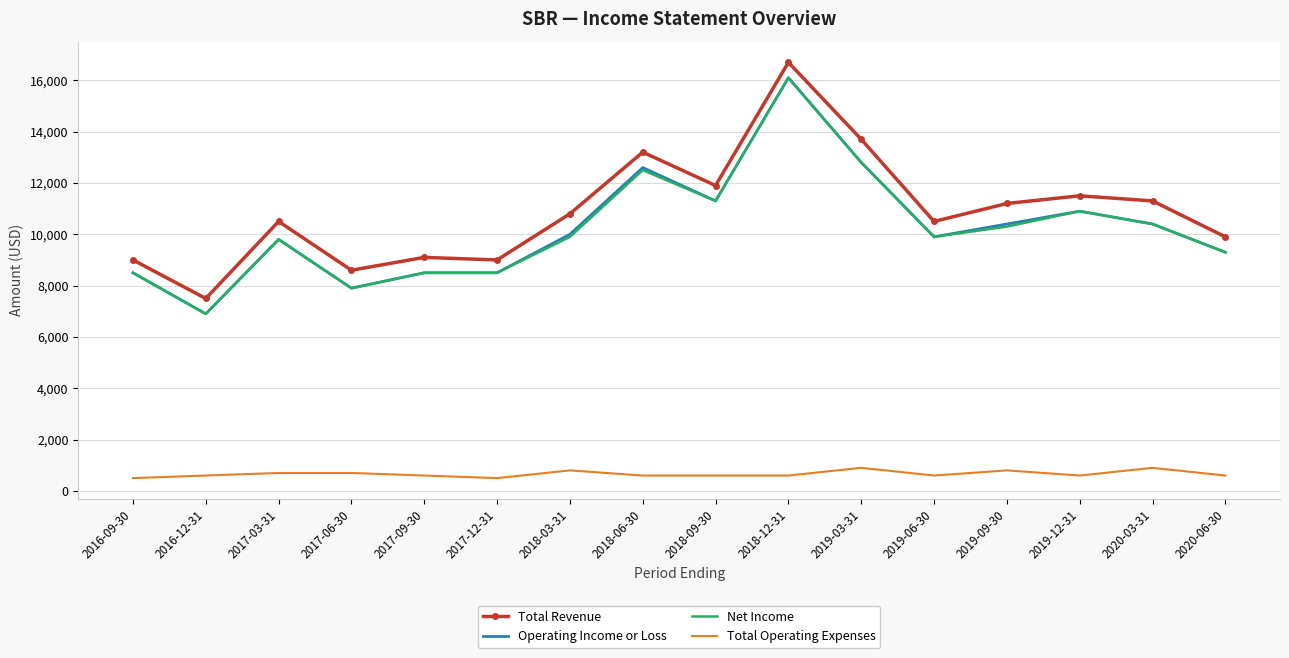

True or false: Total Revenue and Total Operating Expenses intersect in this chart.

False